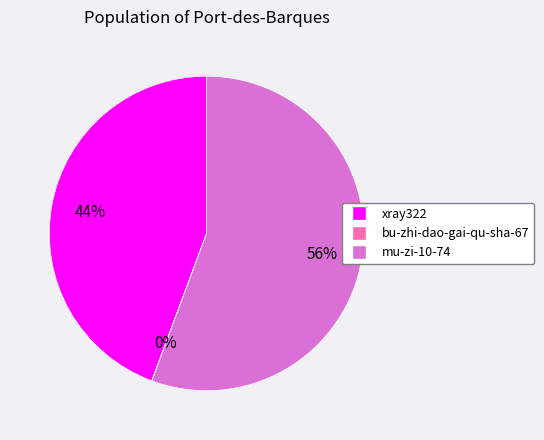

To the nearest percent, what is the difference between the largest and smallest slice percentages?

56%